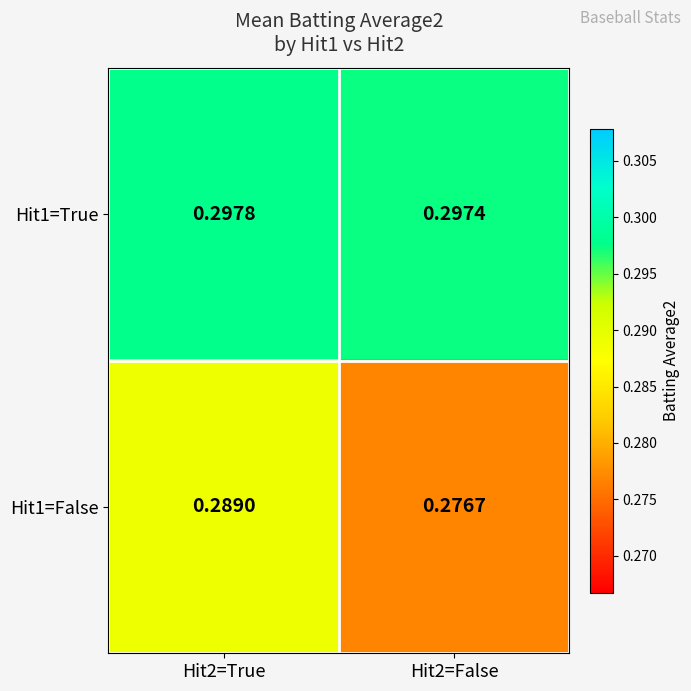

Is the value of Hit1=False at Hit2=False greater than the value of Hit1=True at Hit2=True?

No